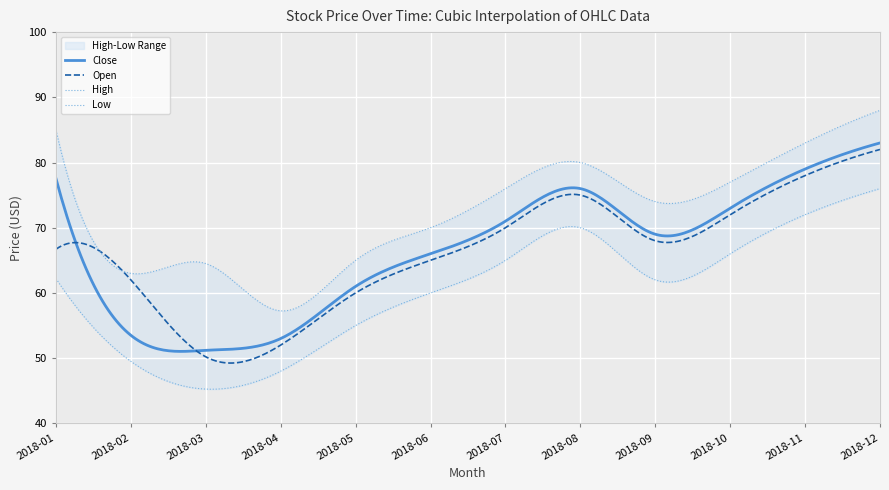

What is the difference between the maximum and second lowest values in the High series?

25.0